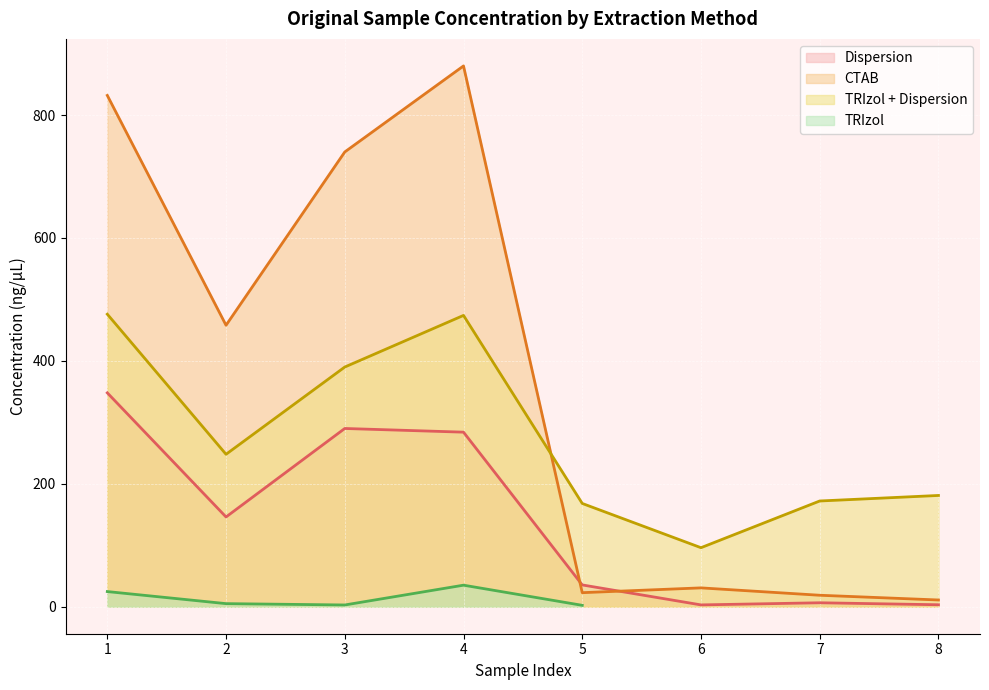

Count the number of categories in the chart.

8